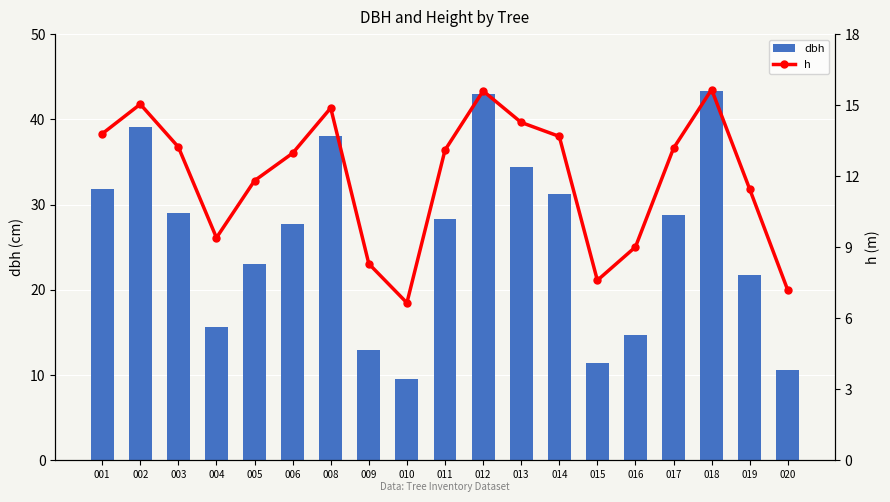

Which series has the largest range (max minus min)?

dbh